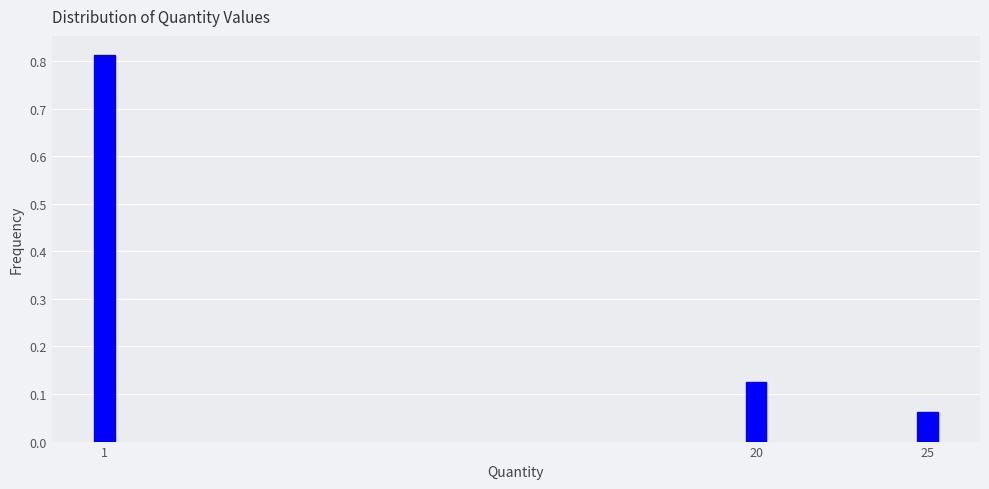

List the labels in order of value, largest first.

1, 20, 25